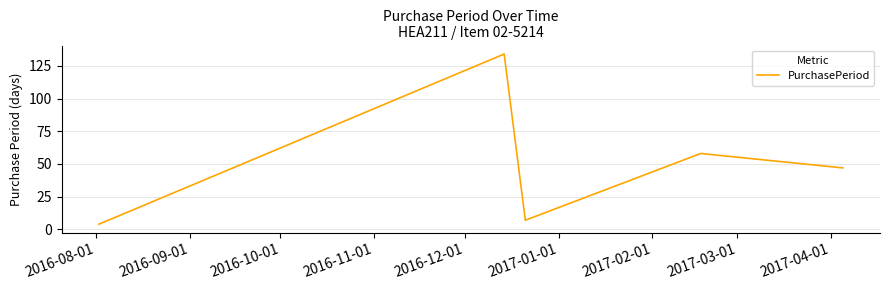

What is the greatest value displayed?

134